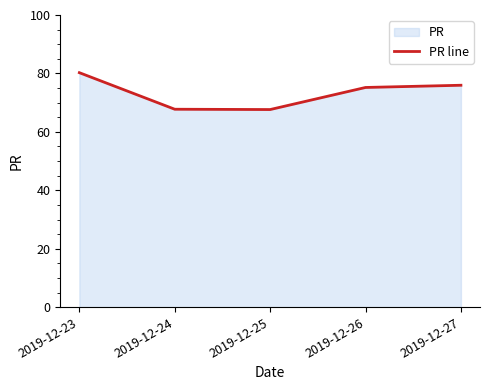

Which has a higher value, 2019-12-24 or 2019-12-26?

2019-12-26